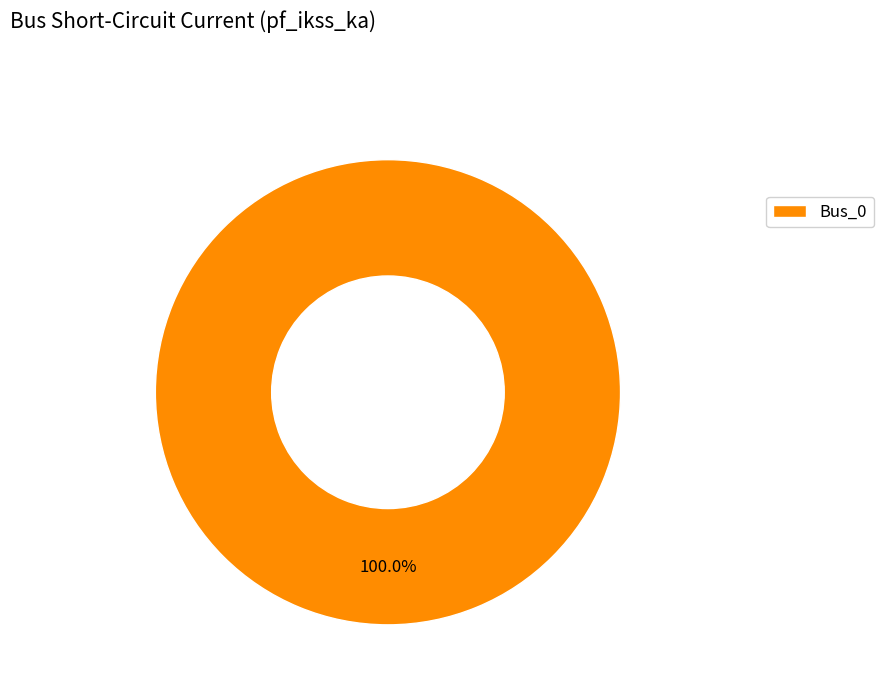

What is the majority slice?

Bus_0